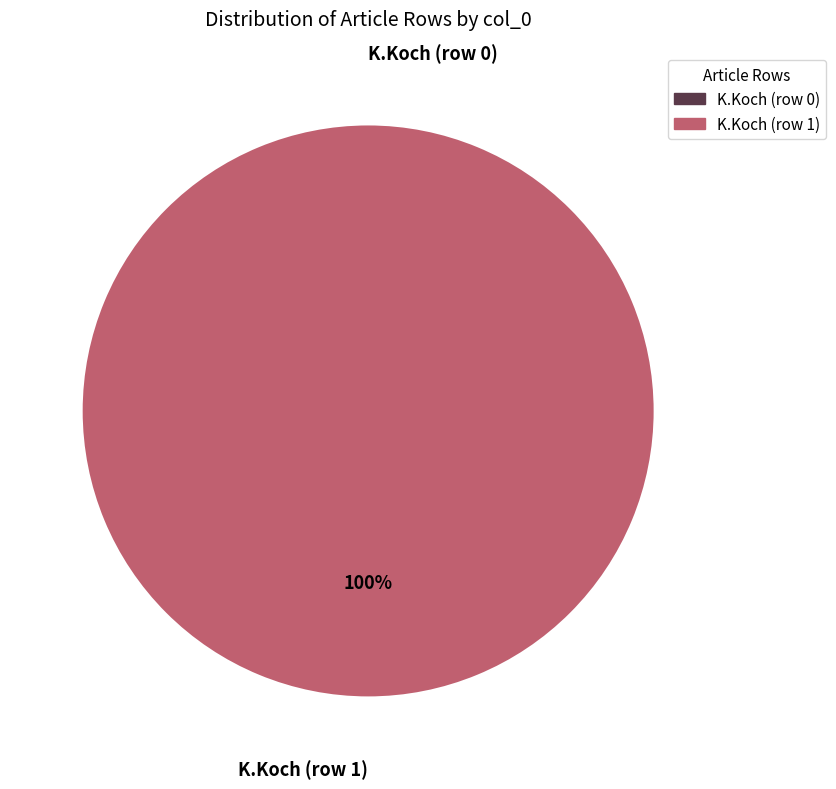

What is the smallest slice in the pie chart?

K.Koch (row 0)